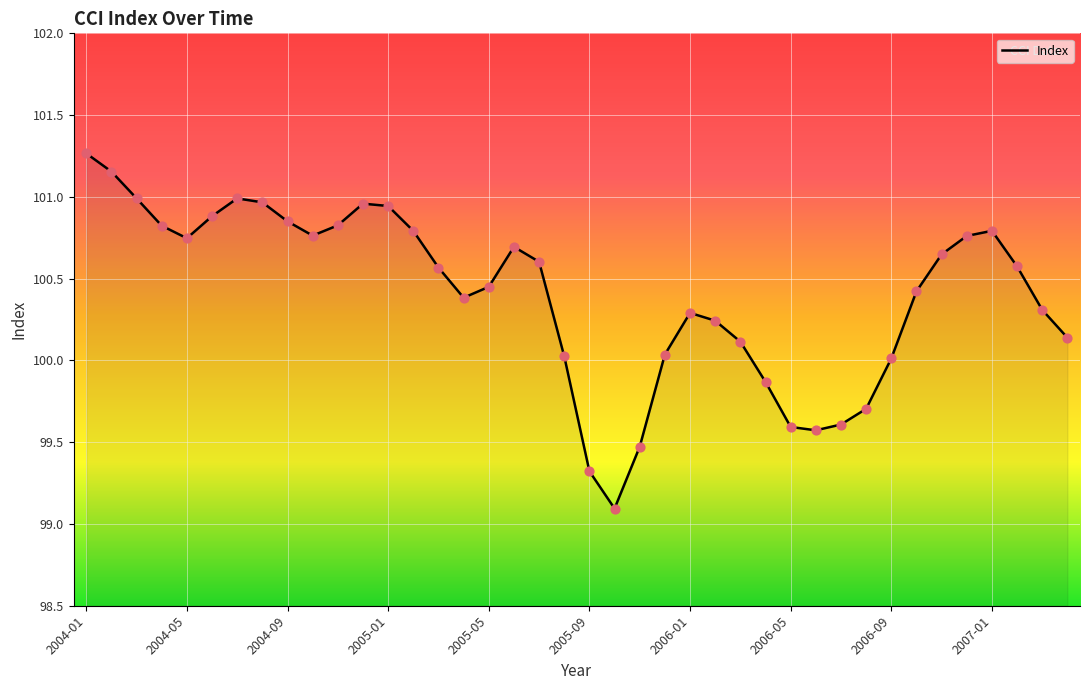

What is the smallest value displayed?

99.1